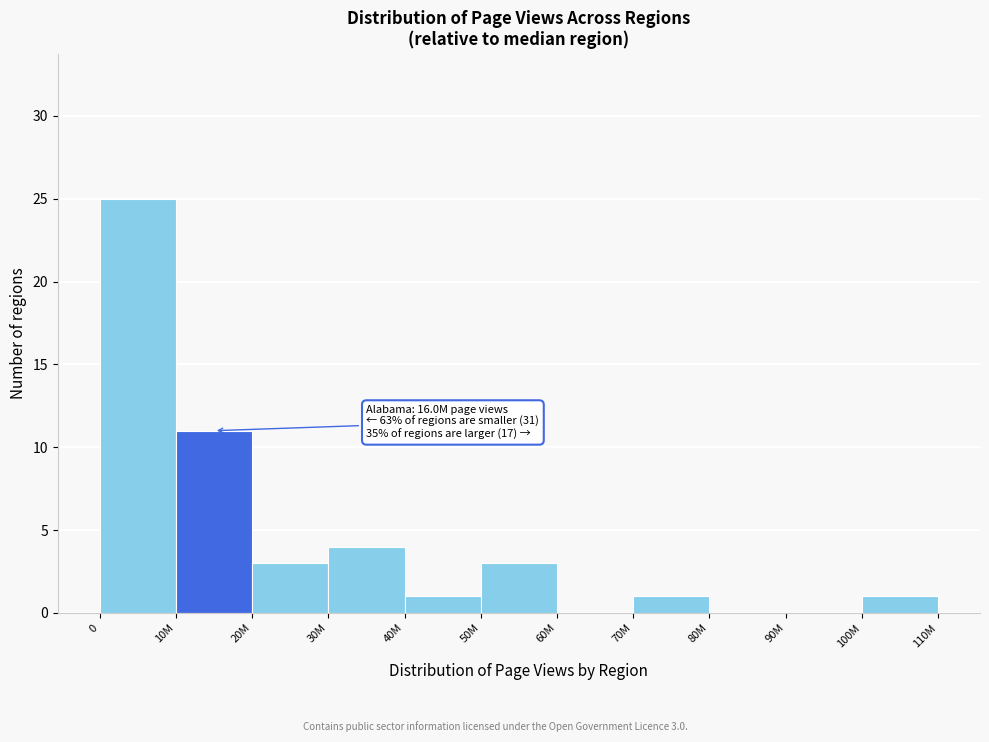

Reading right to left, what are all the values shown in this chart?

100M=1	90M=0	80M=0	70M=1	60M=0	50M=3	40M=1	30M=4	20M=3	10M=11	0=25